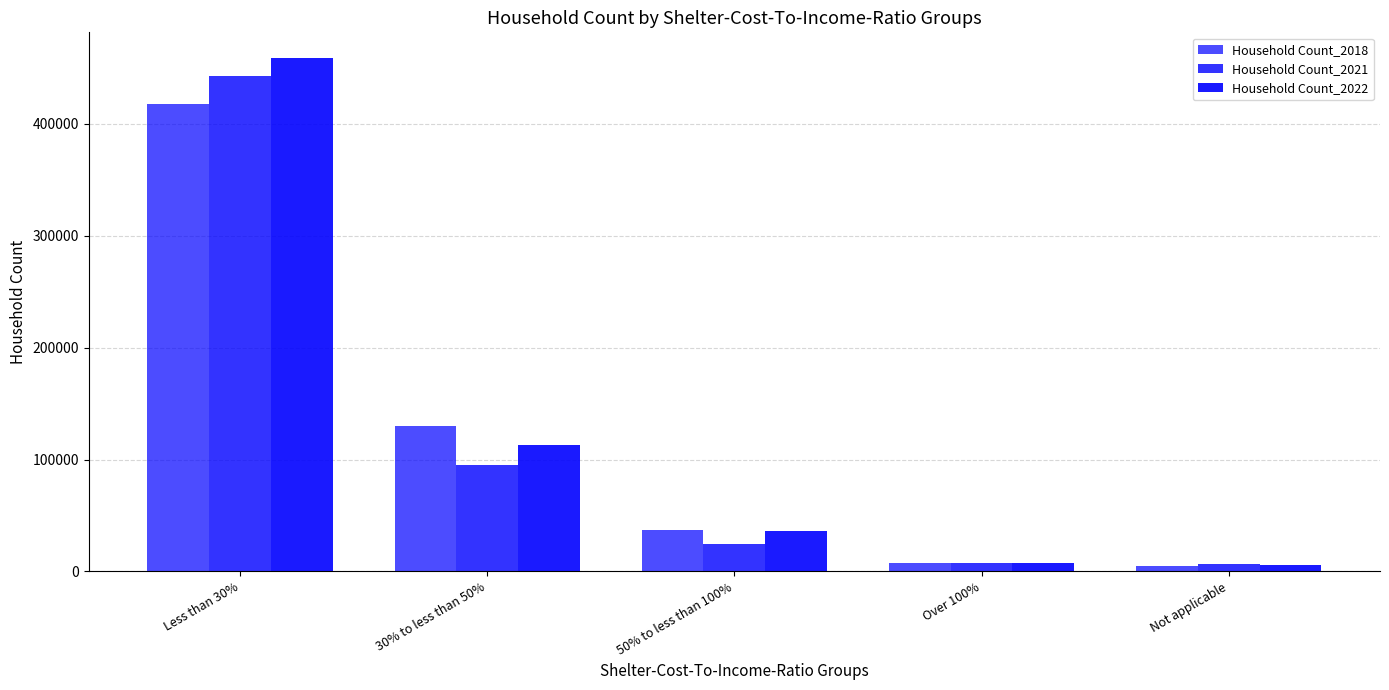

Are the bars grouped side by side (vs. stacked)?

Yes